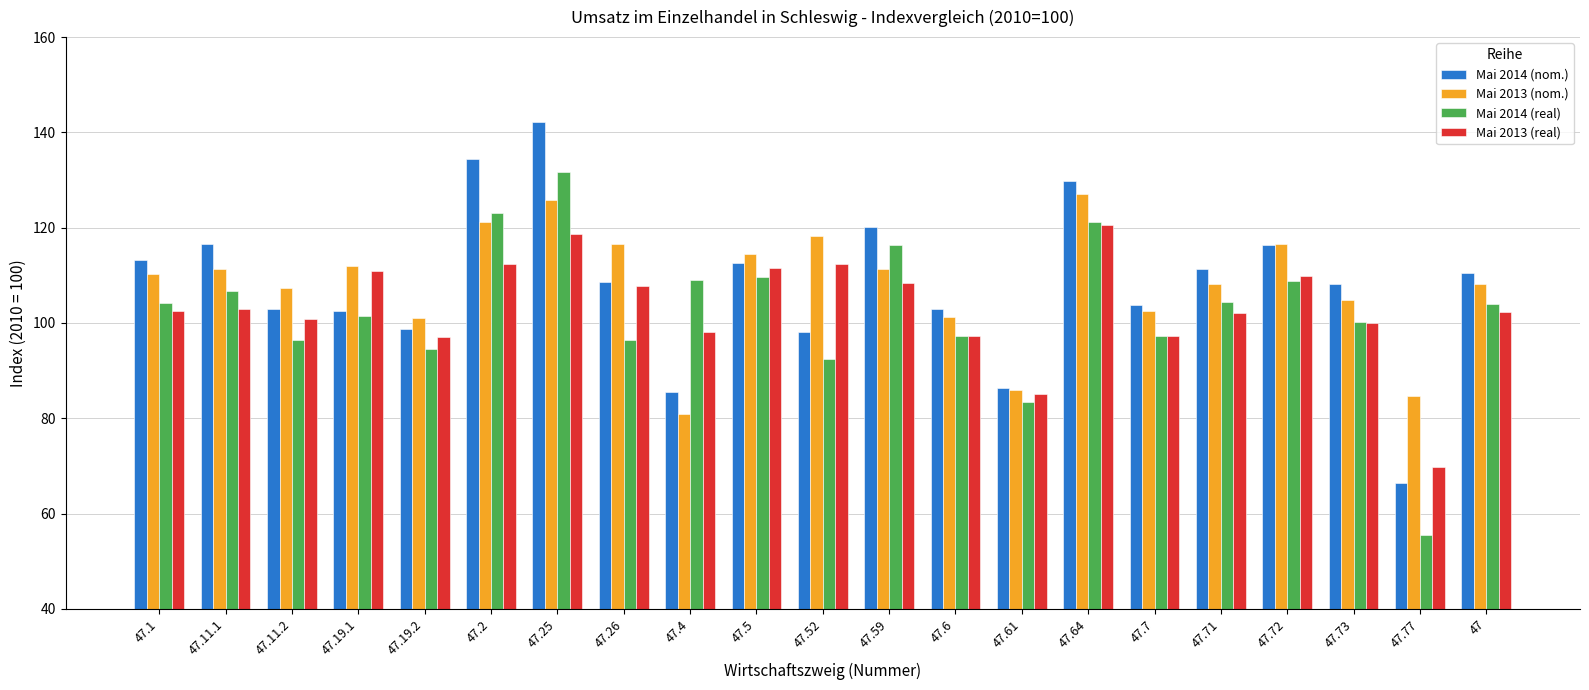

What is the spread (max minus min) of values at 47.73?

8.3